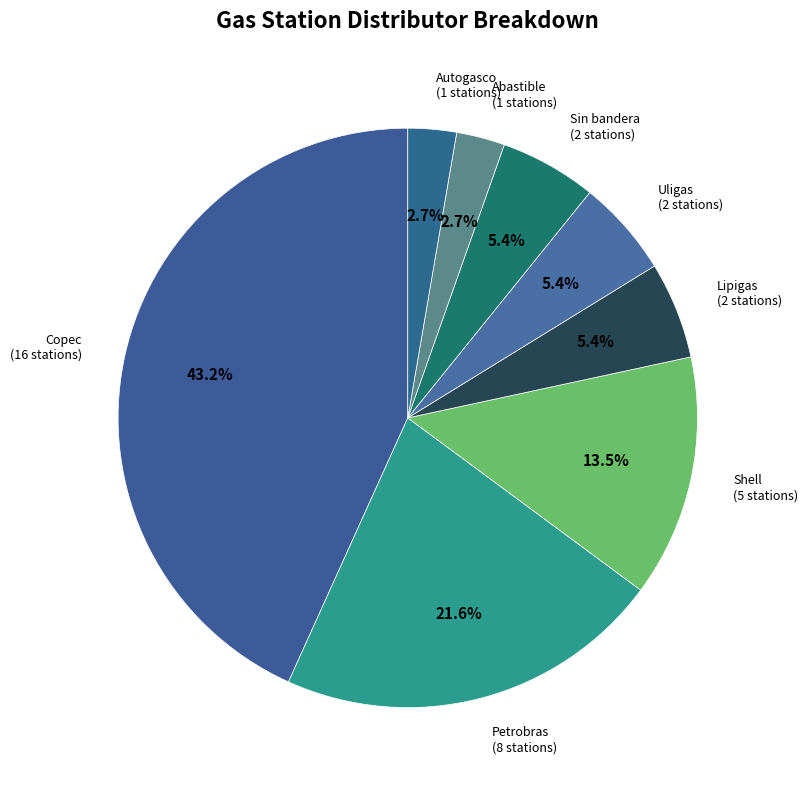

Approximately how many times larger is the value at Petrobras compared to Lipigas?

4.0